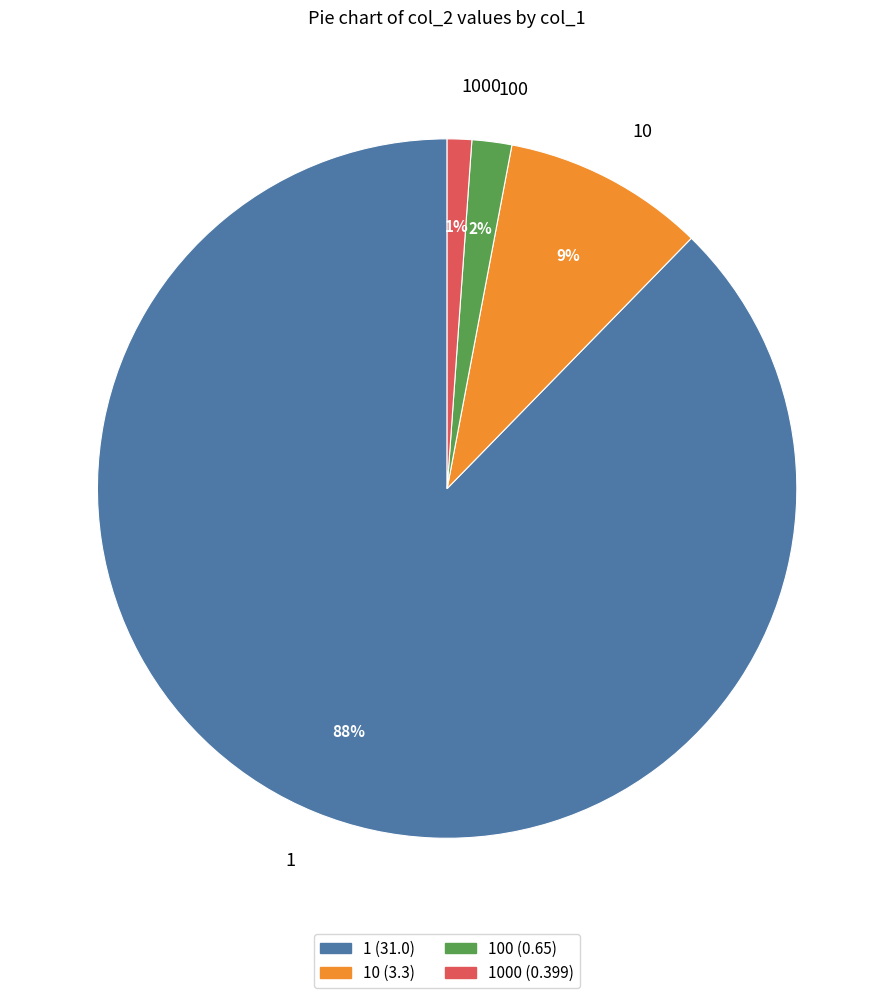

Between 1000 and 100, which is larger?

100